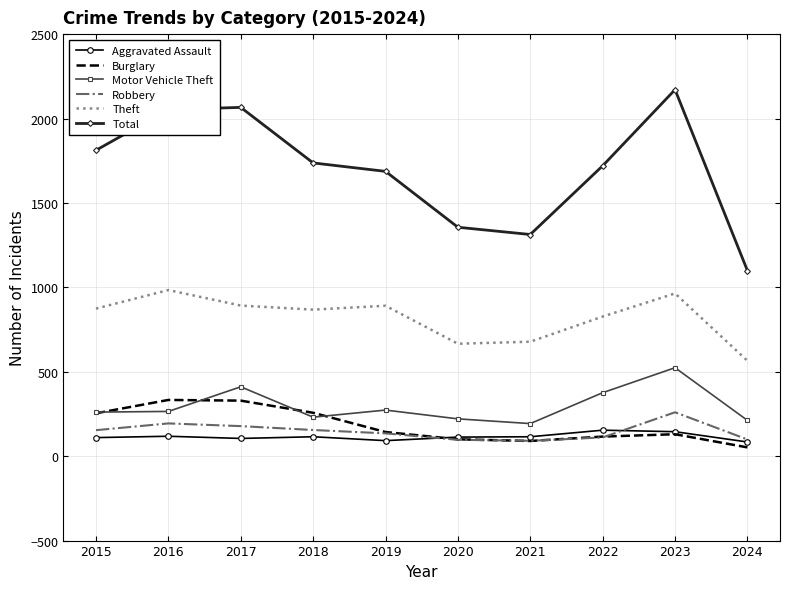

True or false: Aggravated Assault and Theft intersect in this chart.

False